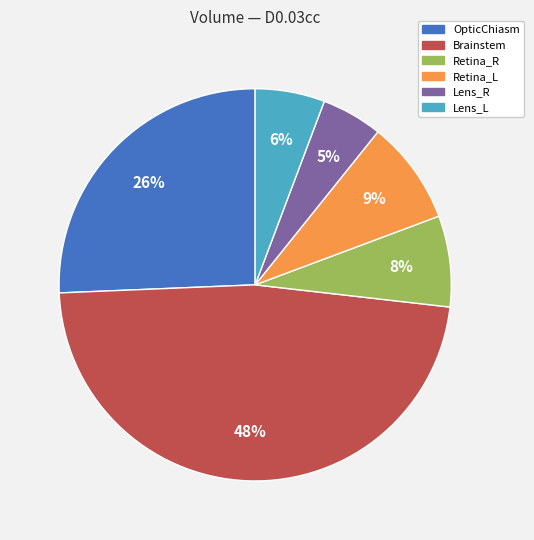

The Lens_R slice represents 5% of the pie. True or false?

True